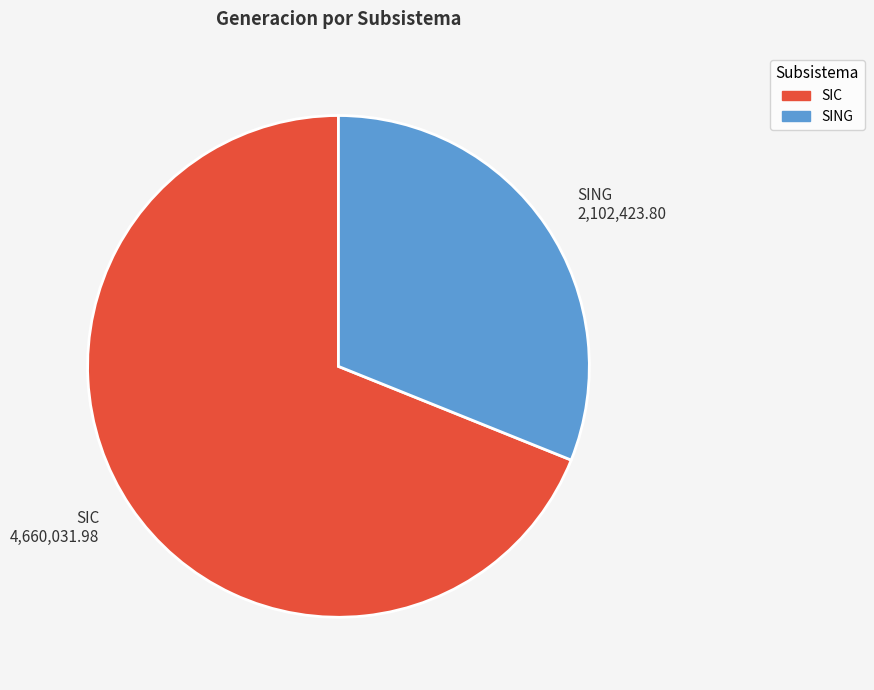

Which category has the biggest portion of the pie?

SIC